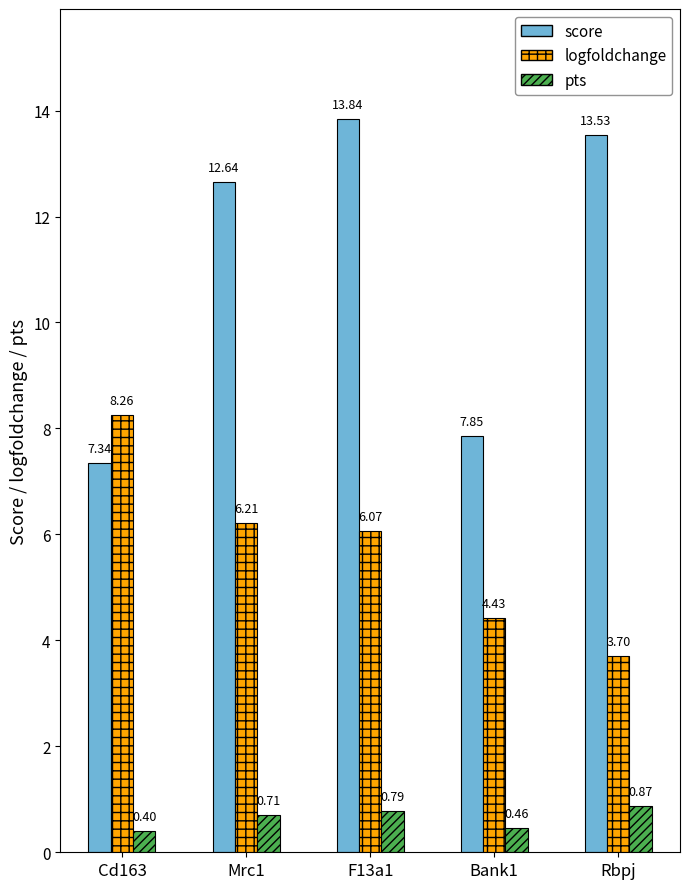

At F13a1, list the series in order from largest to smallest.

score, logfoldchange, pts